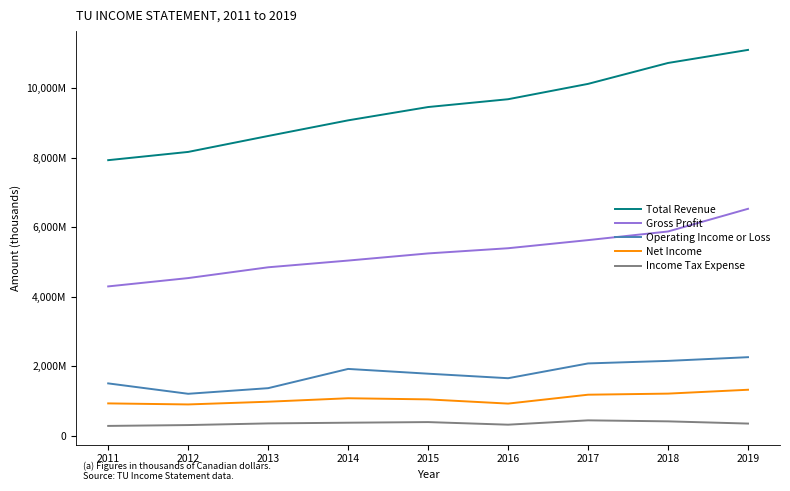

The Operating Income or Loss series shows 2086100 at 2017. True or false?

True